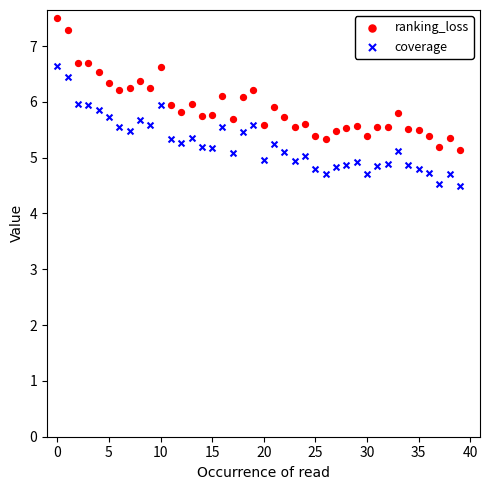

Which series reaches the maximum Y coordinate?

ranking_loss